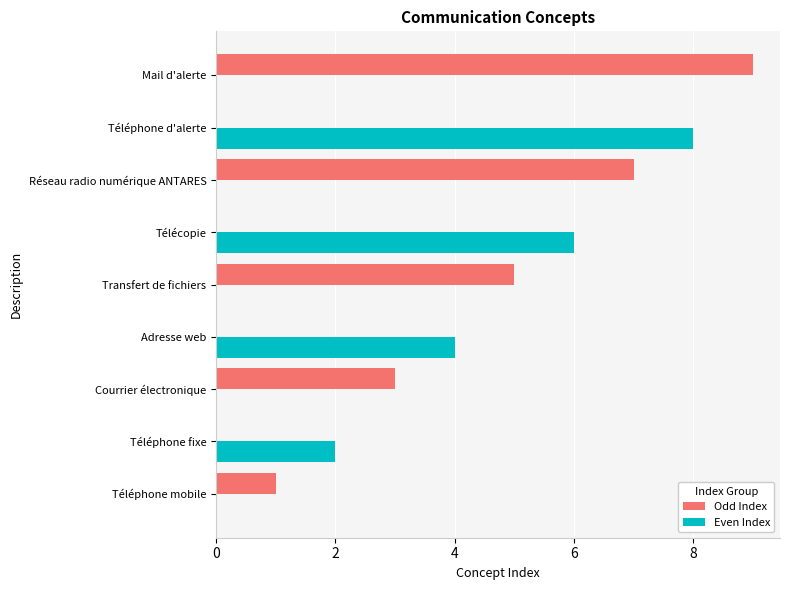

At which label does Even Index reach its peak?

Téléphone d'alerte